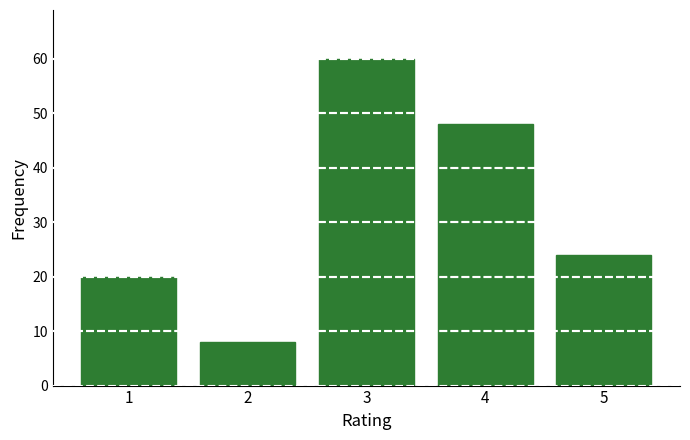

Reading right to left, extract all data points from this chart.

5=24	4=48	3=60	2=8	1=20